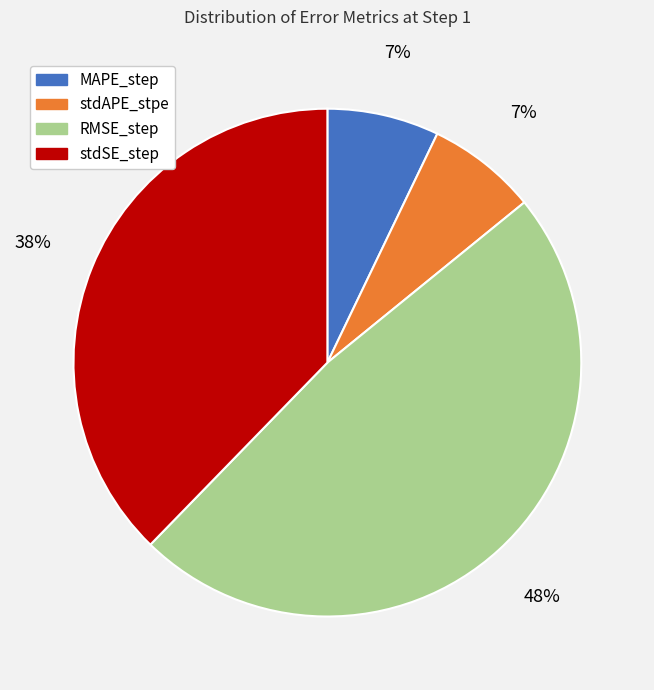

Combined, do stdAPE_stpe and RMSE_step account for over 50%?

Yes